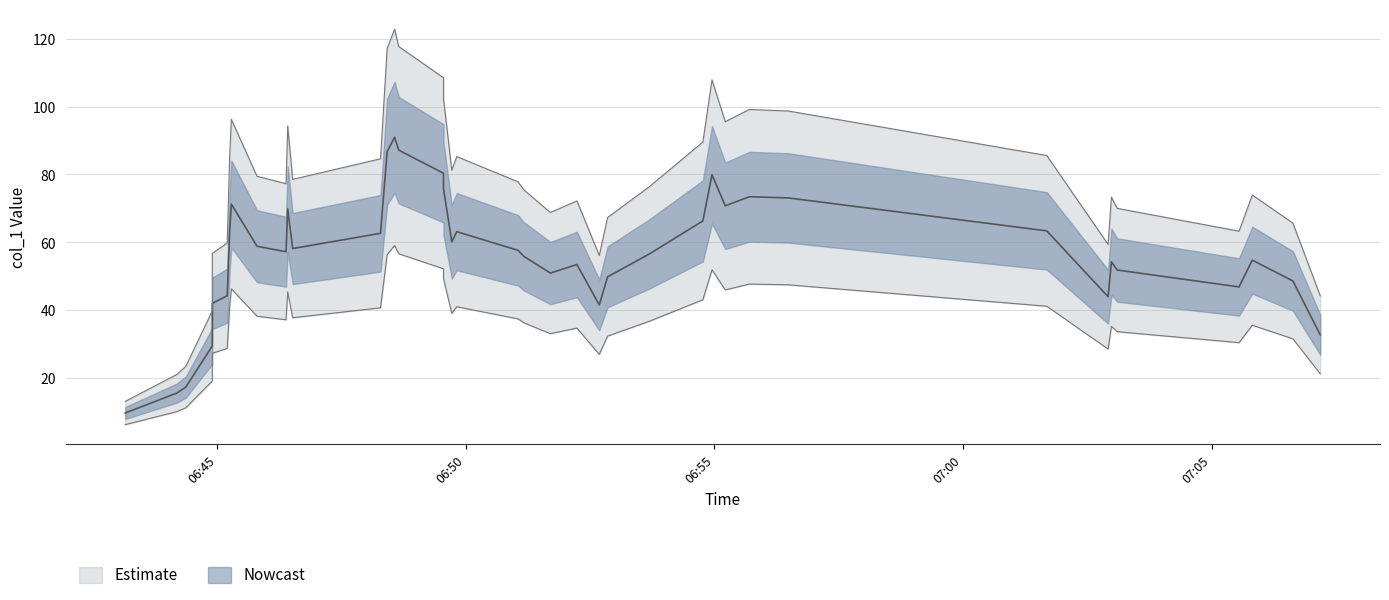

True or false: the data has more than 1 interior local peaks.

True